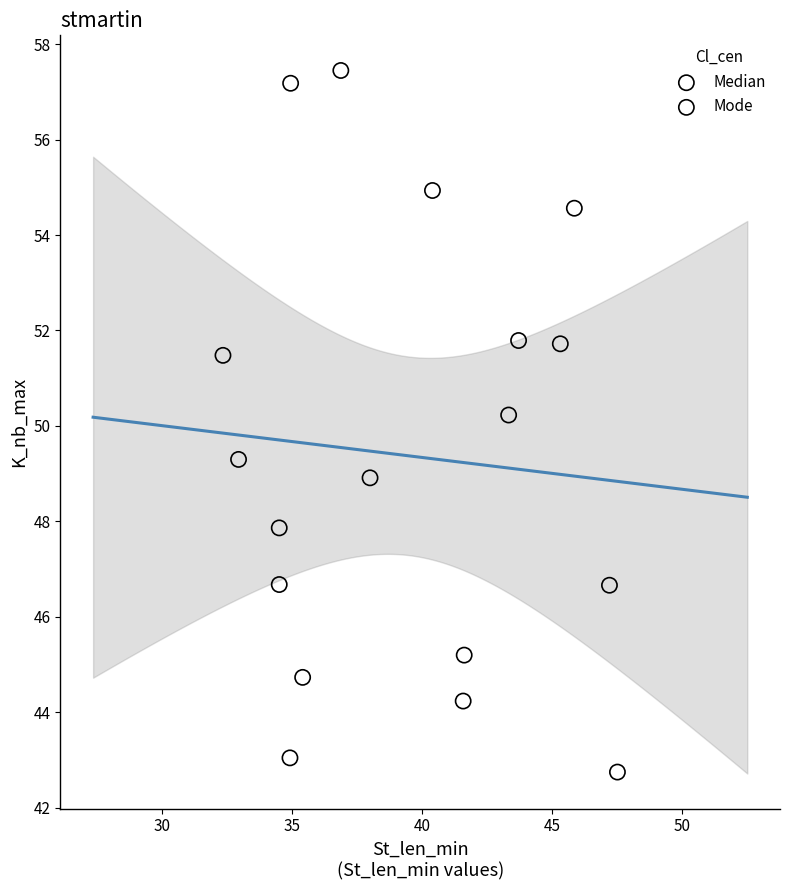

Which series contains the highest Y value?

Median